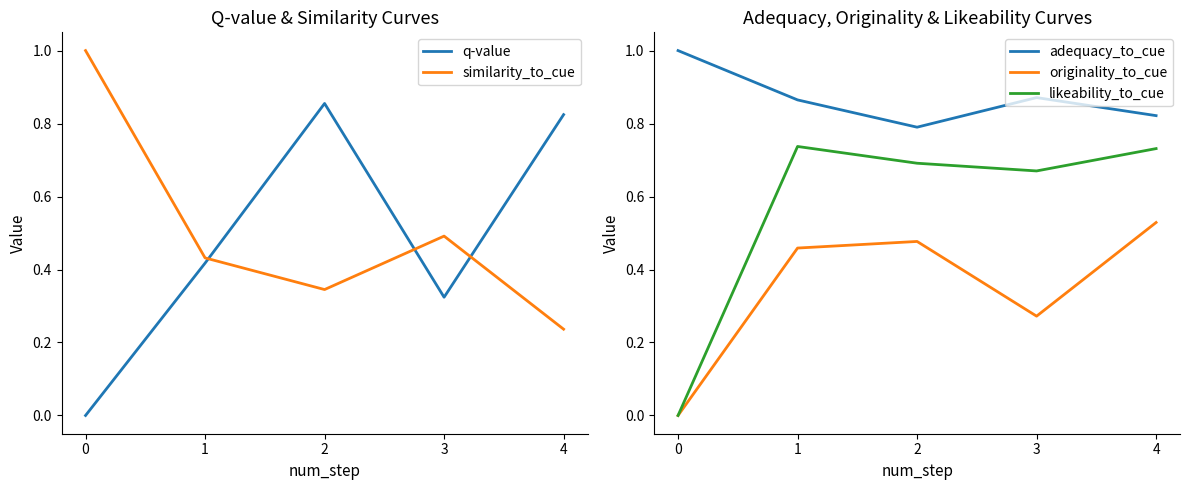

True or false: q-value has a value of 0.3 at 0.

False